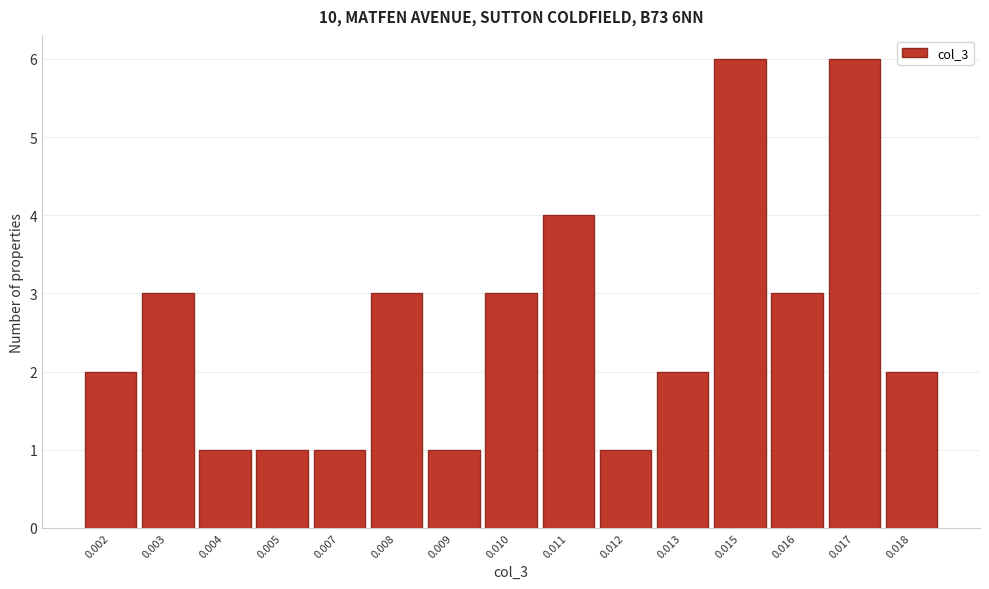

Reading left to right, what are all the values shown in this chart?

0.002=2	0.003=3	0.004=1	0.005=1	0.007=1	0.008=3	0.009=1	0.010=3	0.011=4	0.012=1	0.013=2	0.015=6	0.016=3	0.017=6	0.018=2